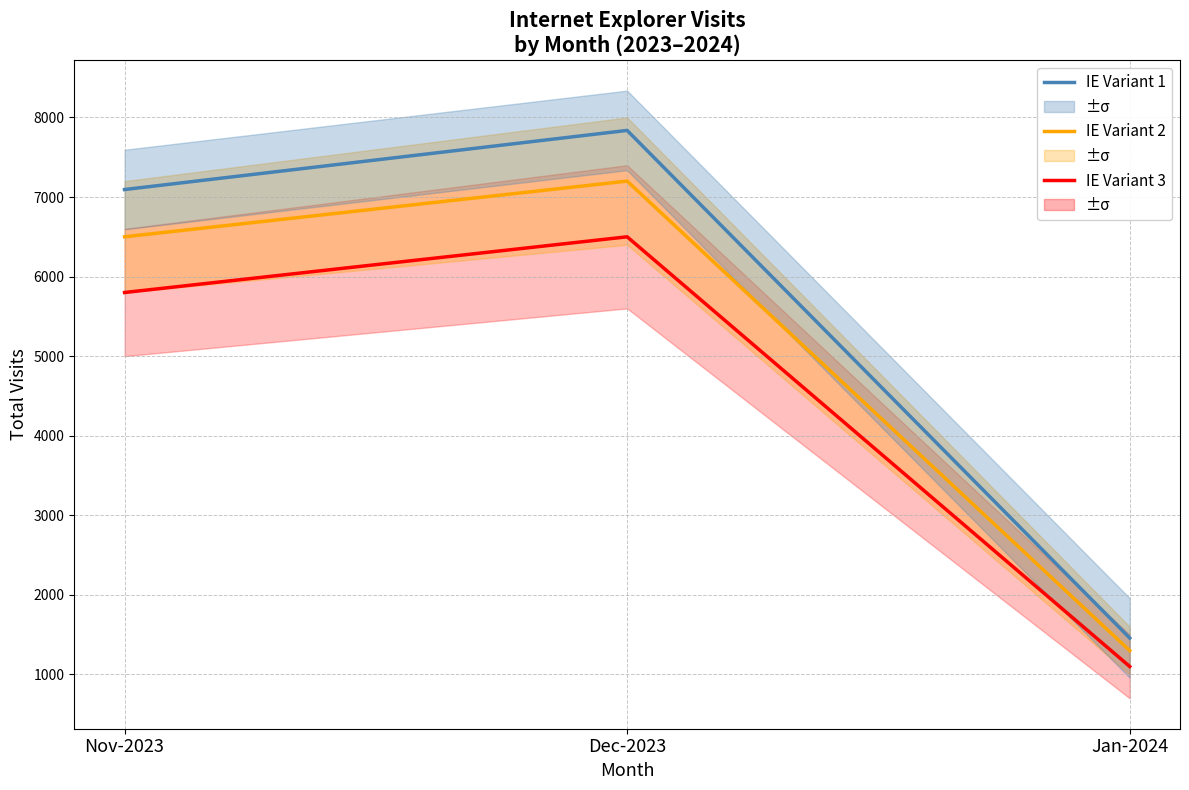

The value of IE Variant 1 at Nov-2023 is 11346. True or false?

False